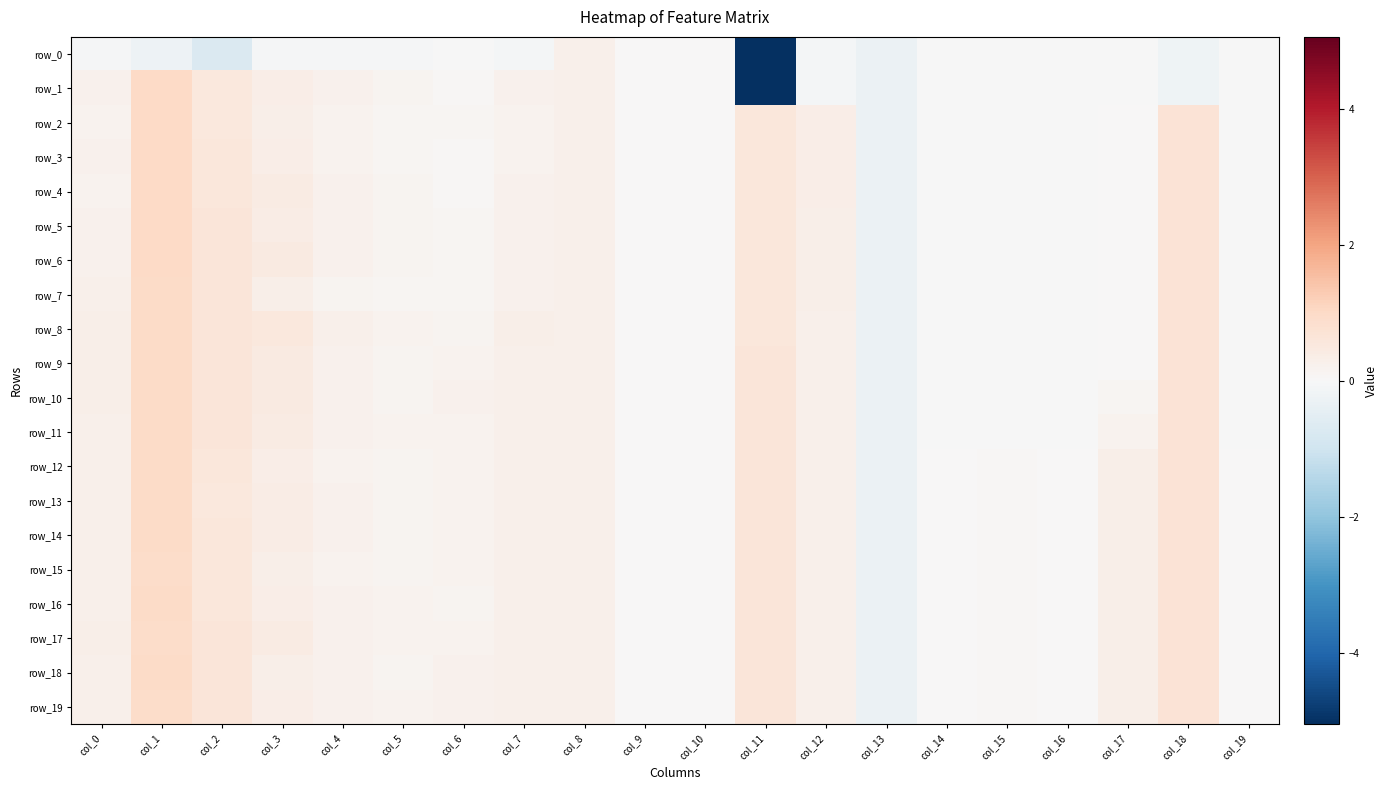

What is the difference between the row_2 values at col_6 and col_9?

0.1